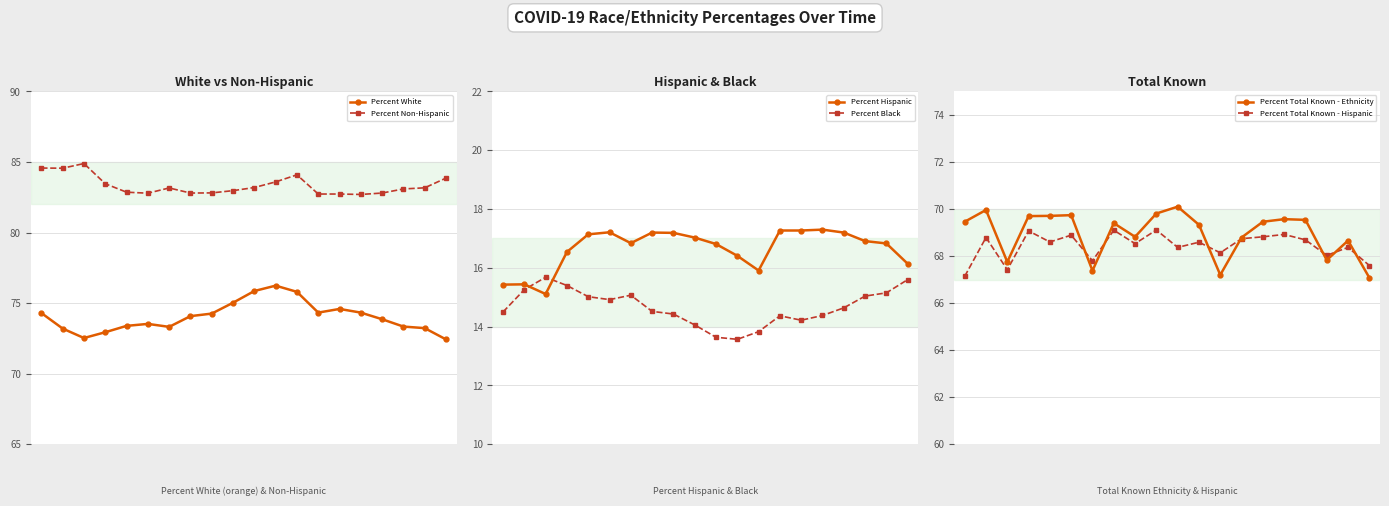

Which category has the highest value in the Percent Total Known - Ethnicity series?

10